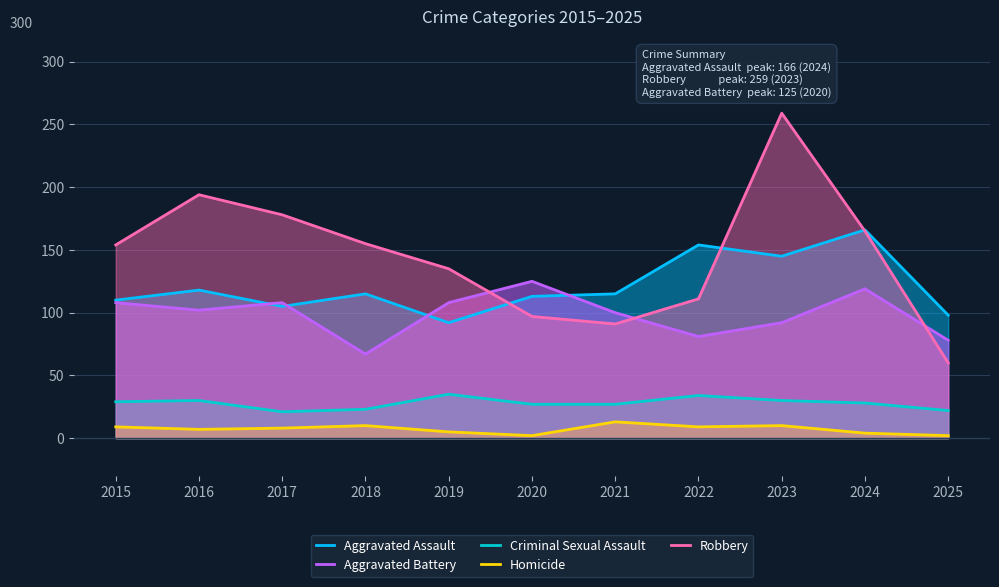

Which series has the largest range (max minus min)?

Robbery